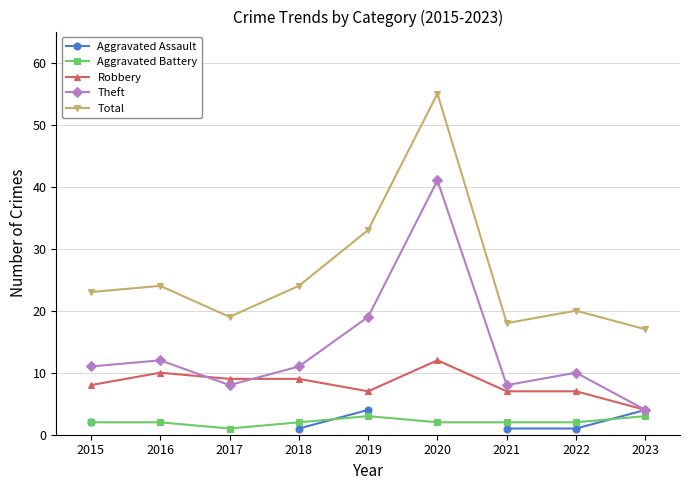

What is the sum of all Theft values?

124